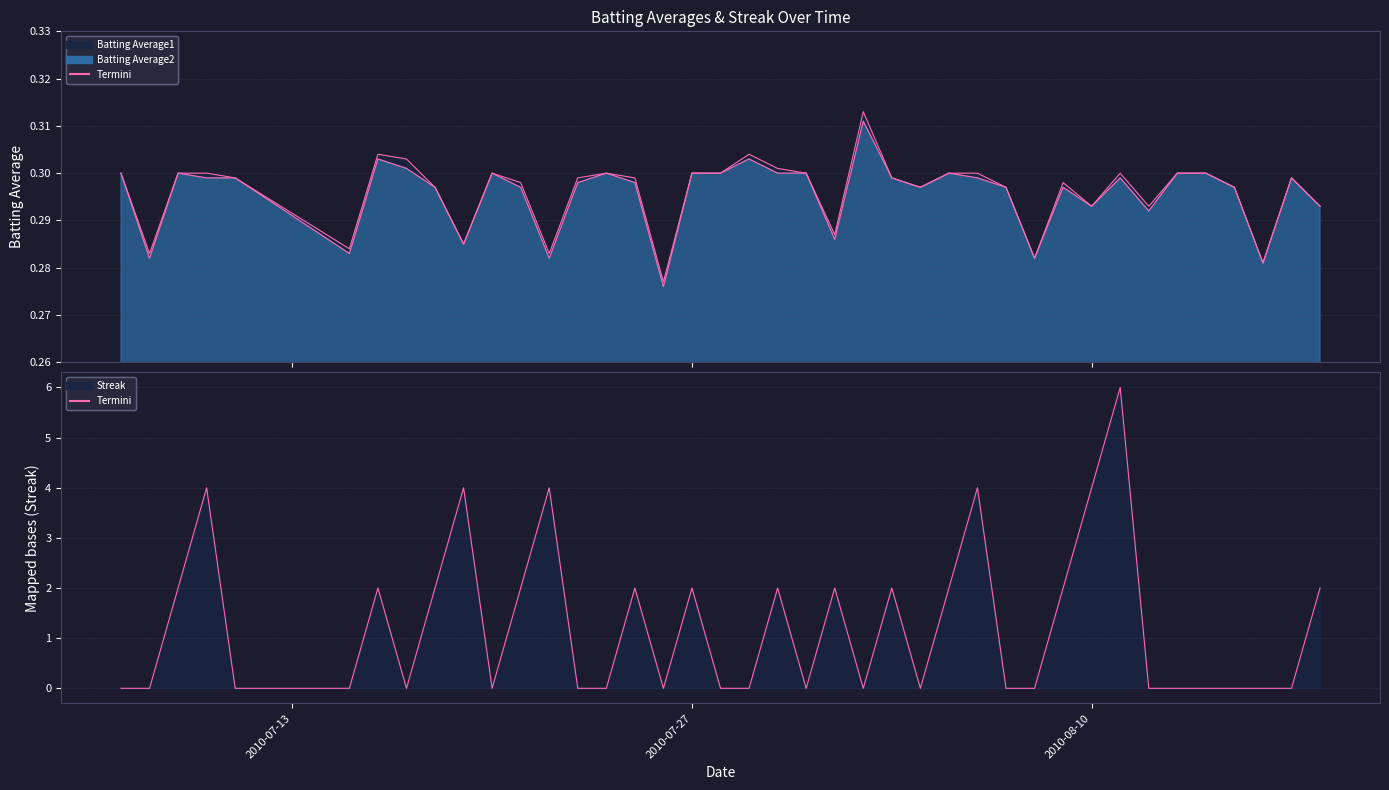

Reading right to left, what are all the values shown in this chart?

Batting Average1: 0.3	0.3	0.3	0.3	0.3	0.3	0.3	0.3	0.3	0.3	0.3	0.3	0.3	0.3	0.3	0.3	0.3	0.3	0.3	0.3	0.3	0.3	0.3	0.3	0.3	0.3	0.3	0.3	0.3	0.3	0.3	0.3	0.3	0.3	0.3	0.3	0.3	0.3	0.3	0.3
Batting Average2: 0.3	0.3	0.3	0.3	0.3	0.3	0.3	0.3	0.3	0.3	0.3	0.3	0.3	0.3	0.3	0.3	0.3	0.3	0.3	0.3	0.3	0.3	0.3	0.3	0.3	0.3	0.3	0.3	0.3	0.3	0.3	0.3	0.3	0.3	0.3	0.3	0.3	0.3	0.3	0.3
Streak: 2.0	0.0	0.0	0.0	0.0	0.0	0.0	6.0	4.0	2.0	0.0	0.0	4.0	2.0	0.0	2.0	0.0	2.0	0.0	2.0	0.0	0.0	2.0	0.0	2.0	0.0	0.0	4.0	2.0	0.0	4.0	2.0	0.0	2.0	0.0	0.0	4.0	2.0	0.0	0.0